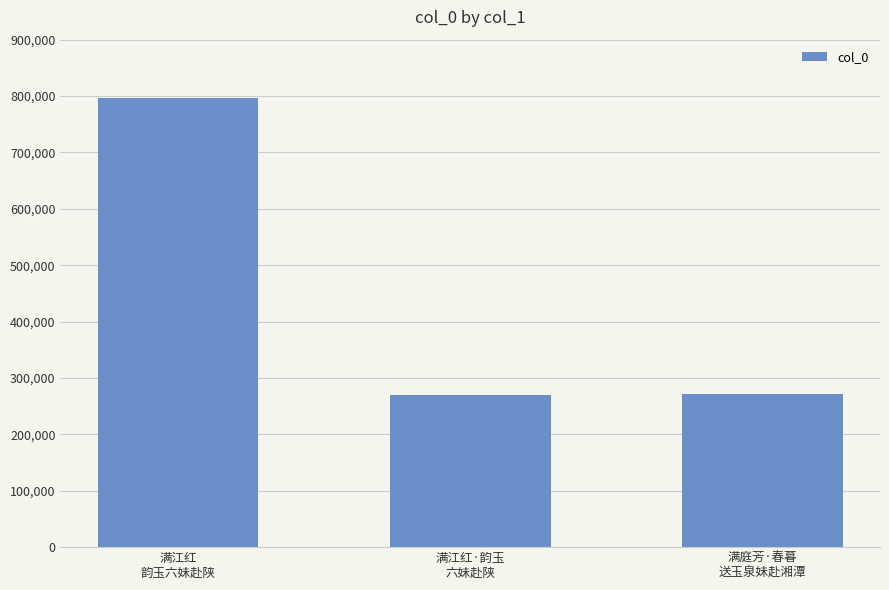

What is the change in value from 满江红·韵玉
六妹赴陕 to 满庭芳·春暮
送玉泉妹赴湘潭?

+2010